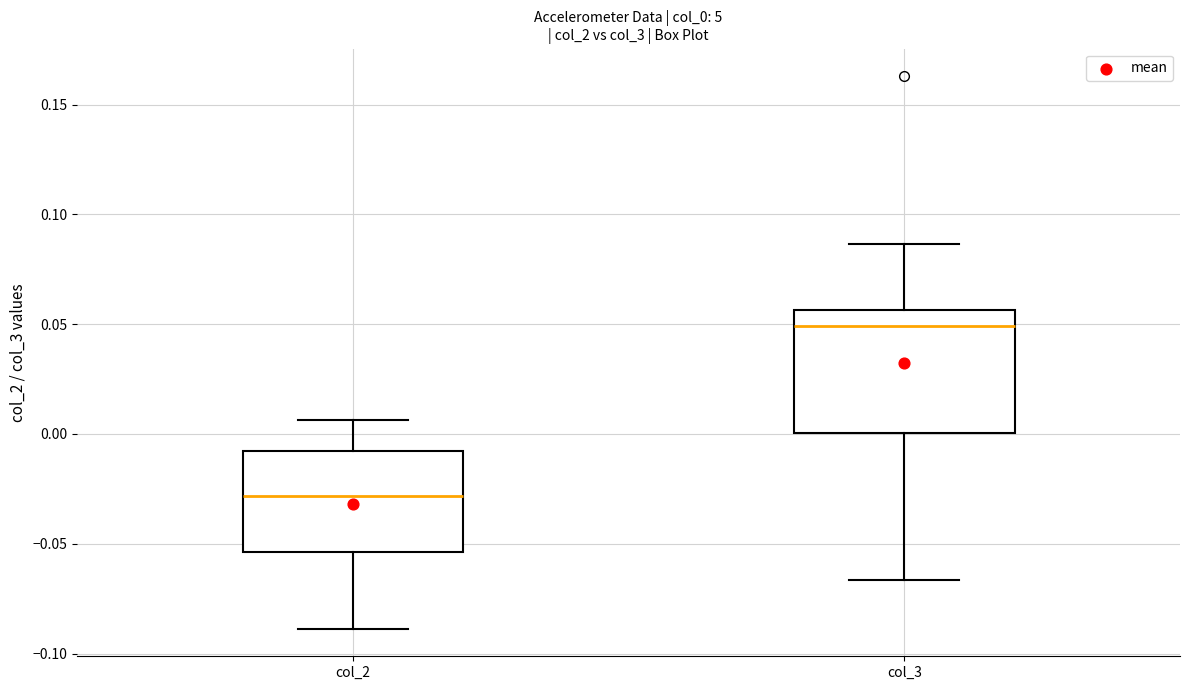

Where is the lower edge of the box for col_2 on the y-axis? The values are not printed on the chart, so give them approximately, as read against the axis.

-0.055